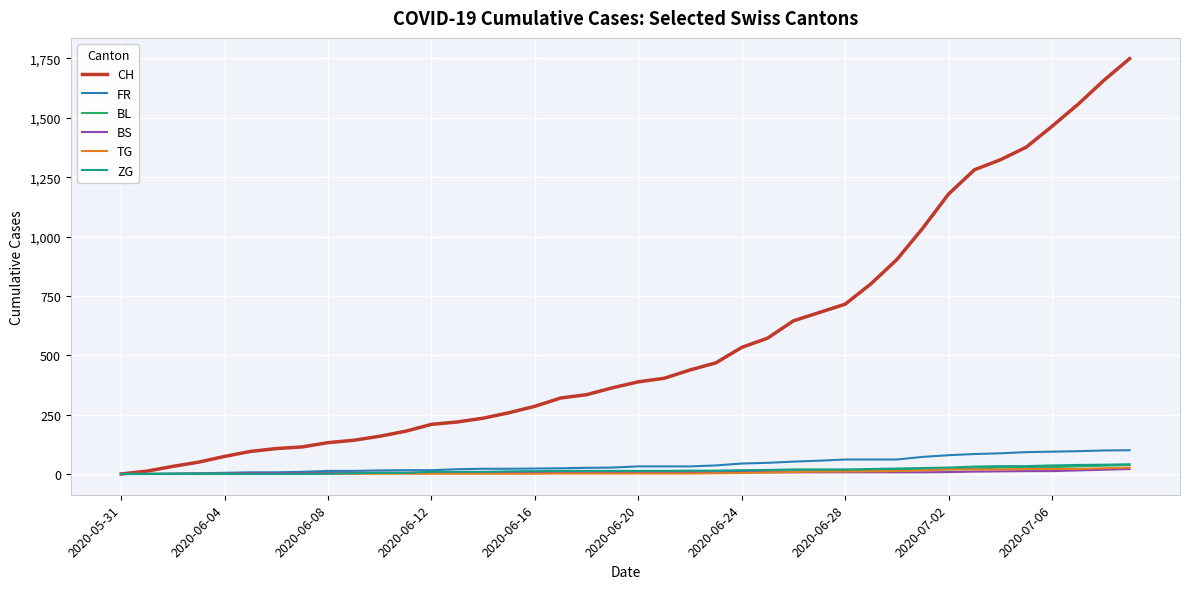

Does the chart have visible grid lines?

Yes